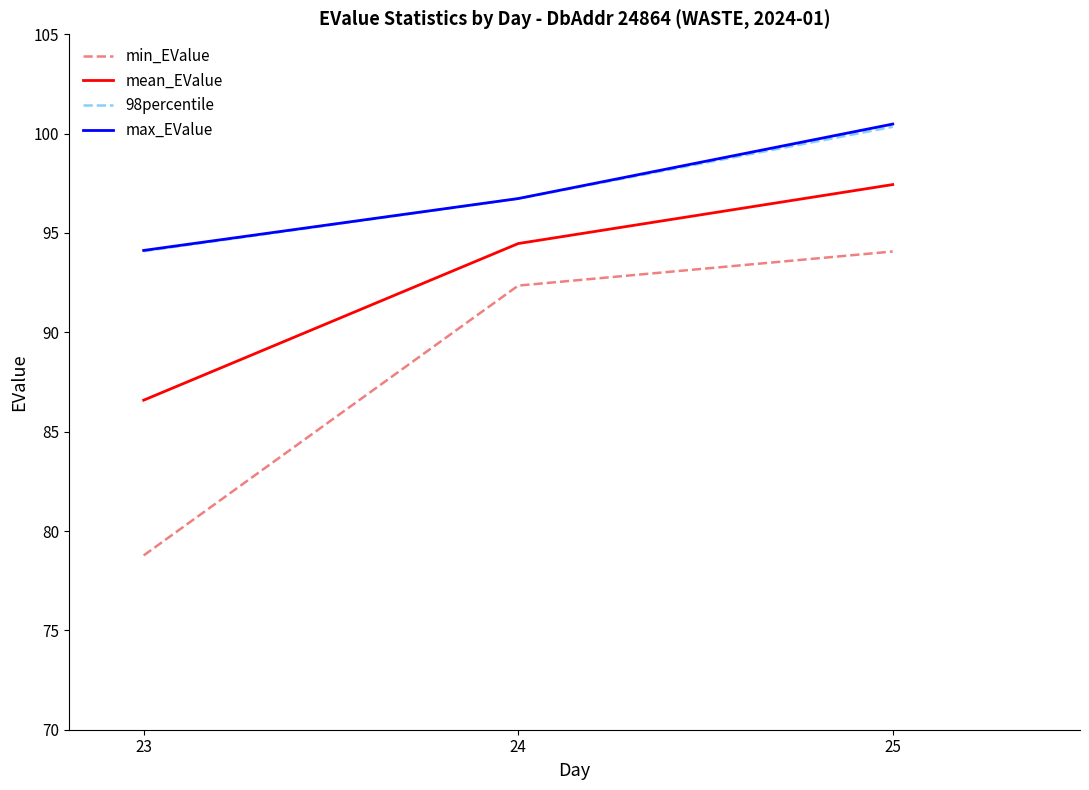

What is the total value across all series at 25?

392.3